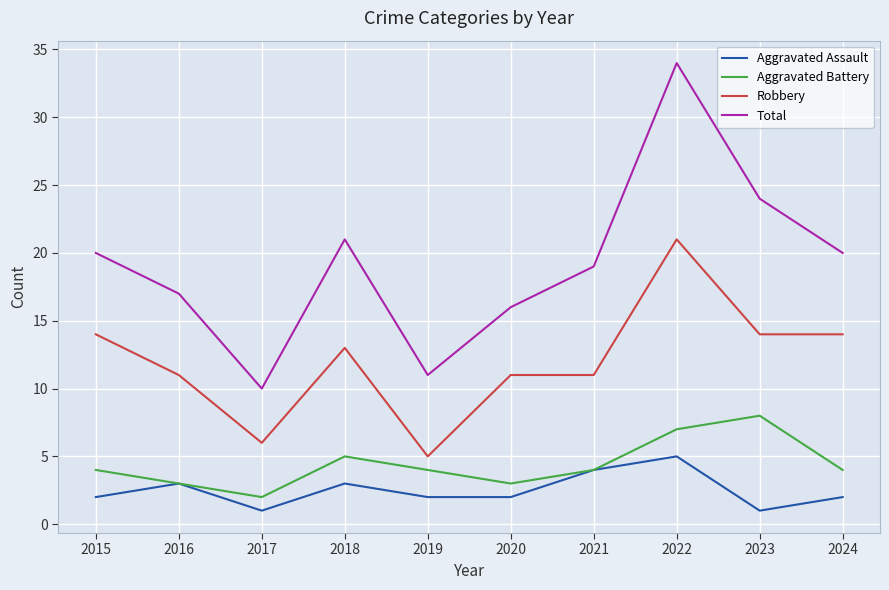

At which category does Robbery reach its first local valley?

2017